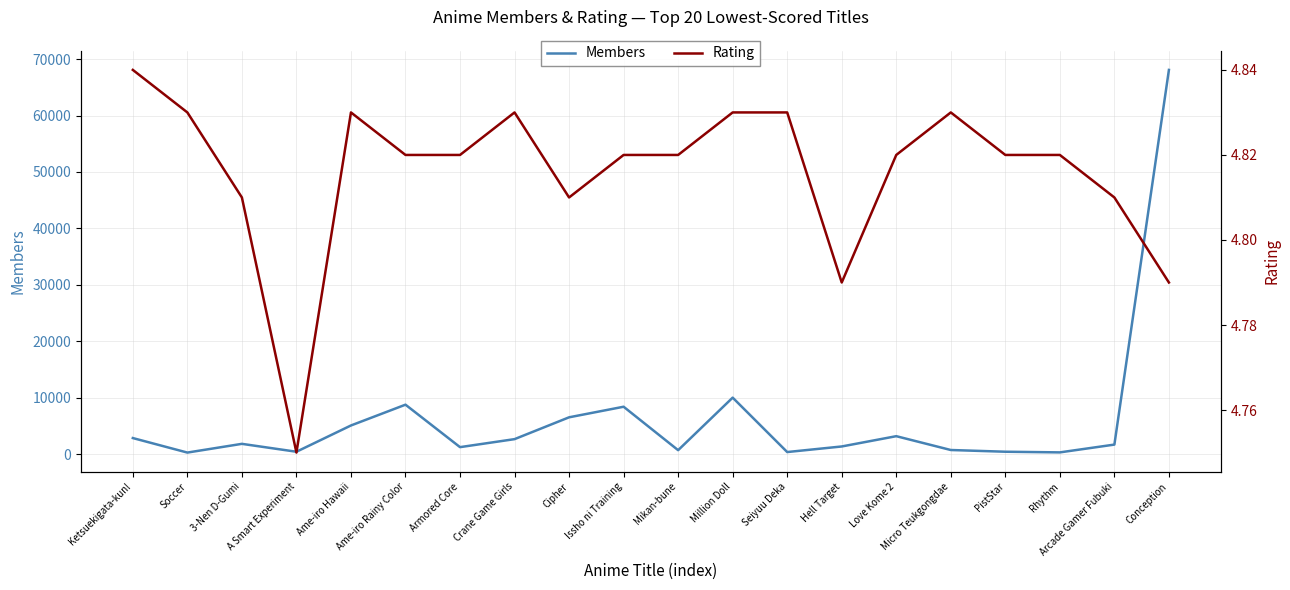

Read the Rating value at Micro Teukgongdae.

4.8